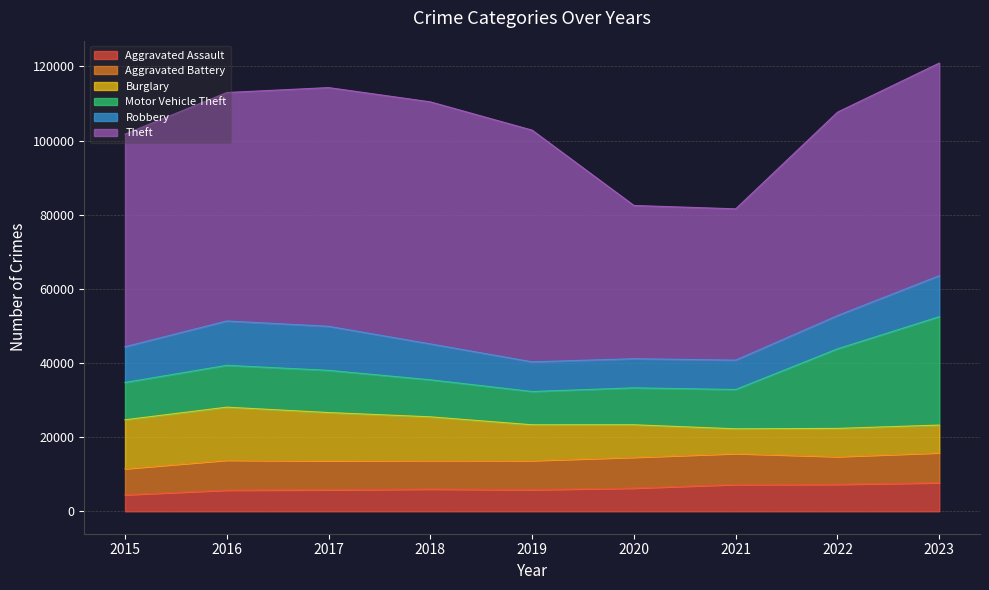

Between 2020 and 2022, which series saw the biggest shift?

Theft